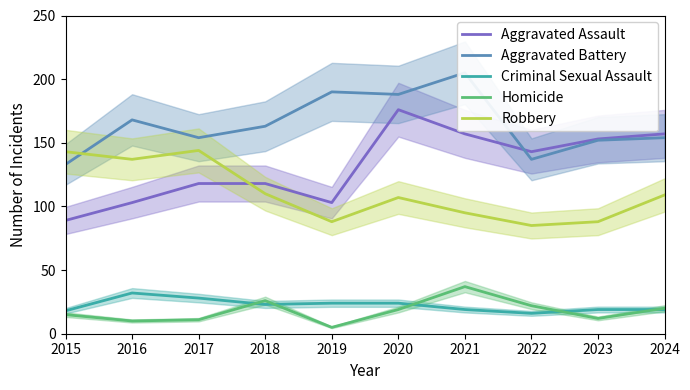

Between 2017 and 2020, which series saw the biggest shift?

Aggravated Assault